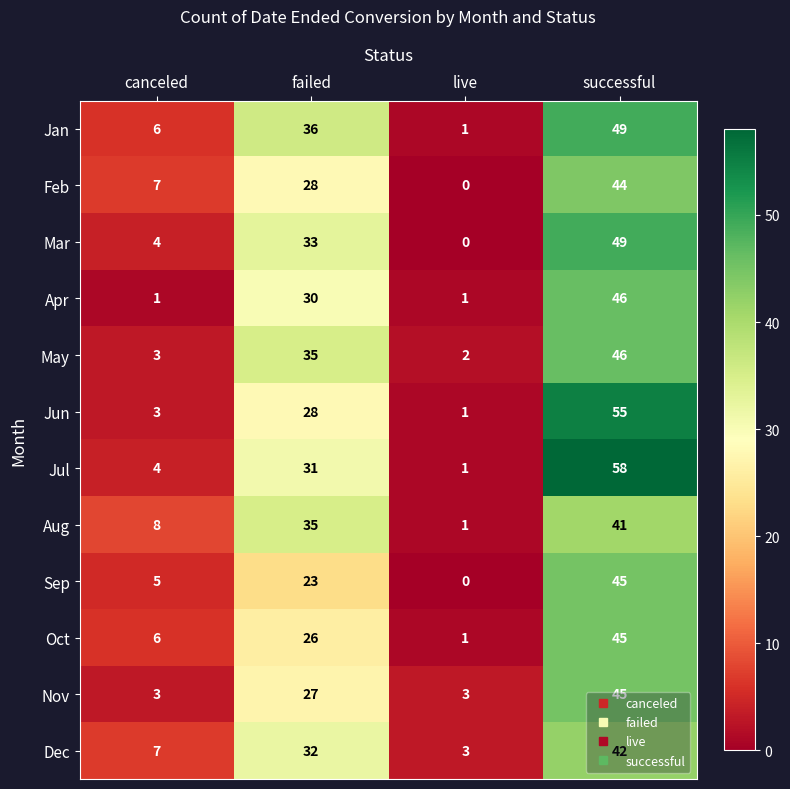

Is the value of Jul at failed greater than the value of Dec at live?

Yes